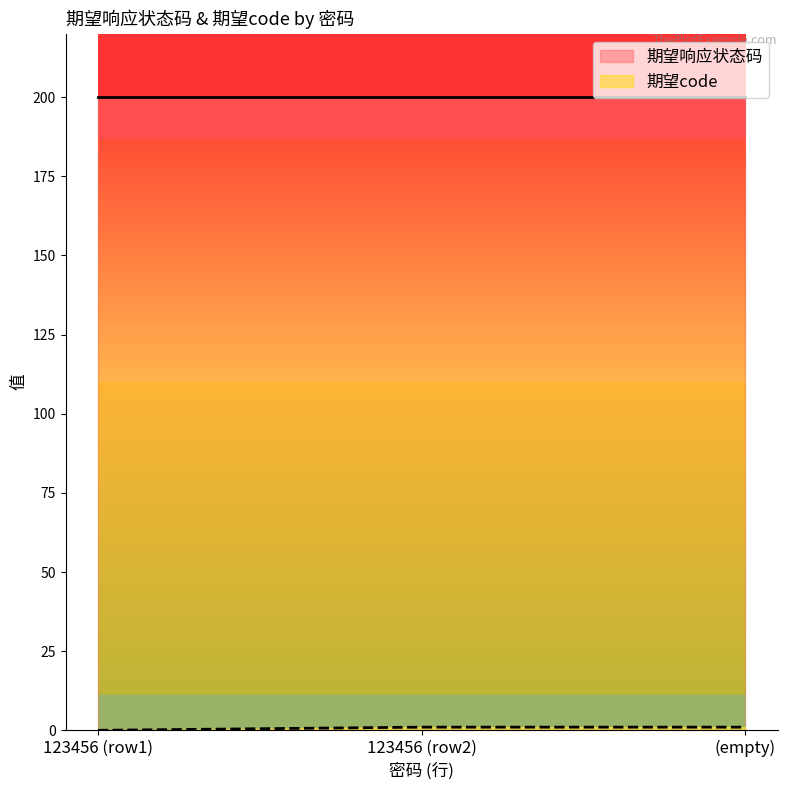

The value of 期望响应状态码 at (empty) is 200. True or false?

True